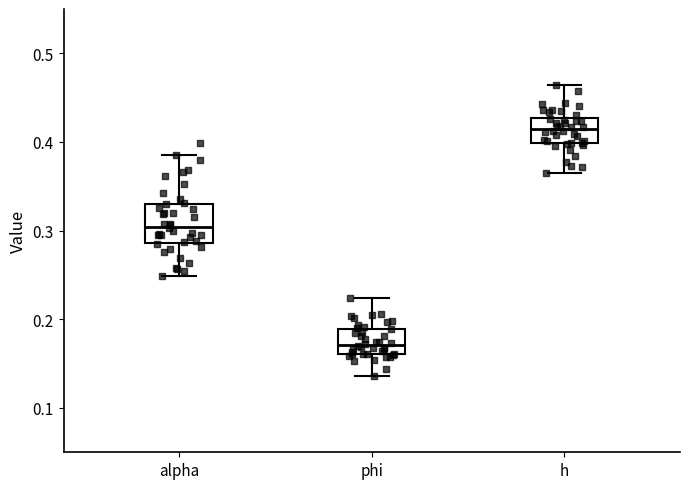

Reading left to right, transcribe this box plot: for each box, give where its median line is, the range the box spans, and where its two whiskers end, as read against the y-axis. The values are not printed on the chart, so give them approximately, as read against the axis.

alpha: median 0.30, box 0.29 to 0.33, whiskers 0.25 to 0.39
phi: median 0.17, box 0.16 to 0.19, whiskers 0.14 to 0.22
h: median 0.41, box 0.40 to 0.43, whiskers 0.37 to 0.46